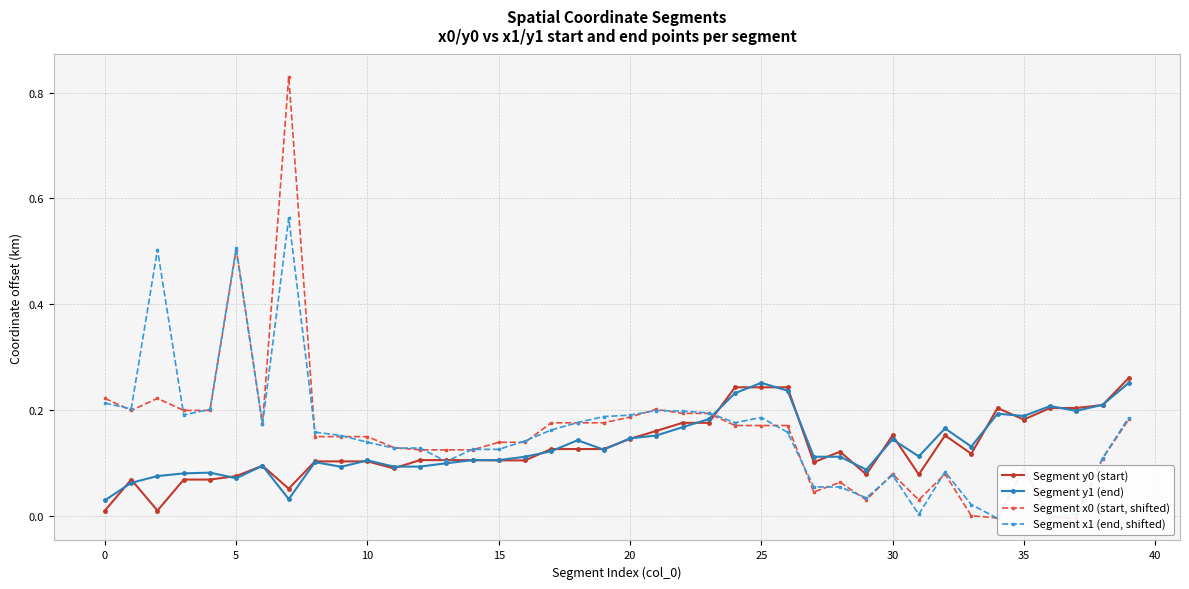

What is the average value of the Segment y0 (start) series?

0.1